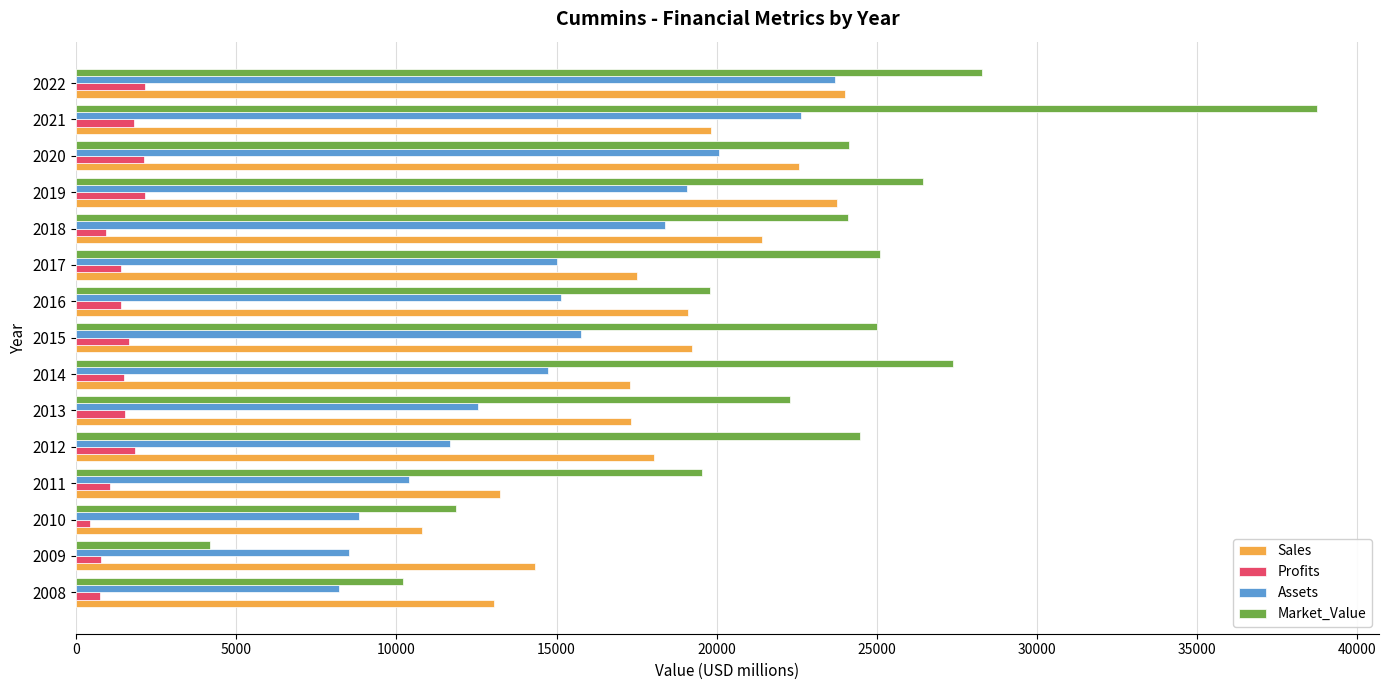

What is the minimum value for Profits?

430